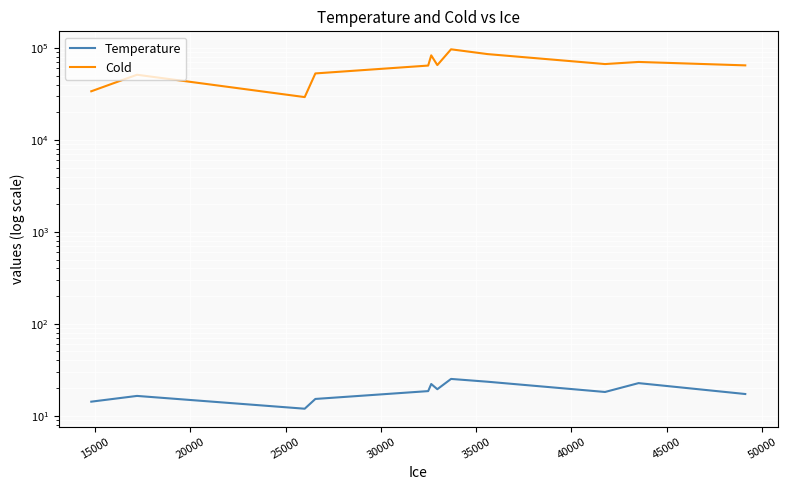

True or false: Temperature and Cold intersect in this chart.

False